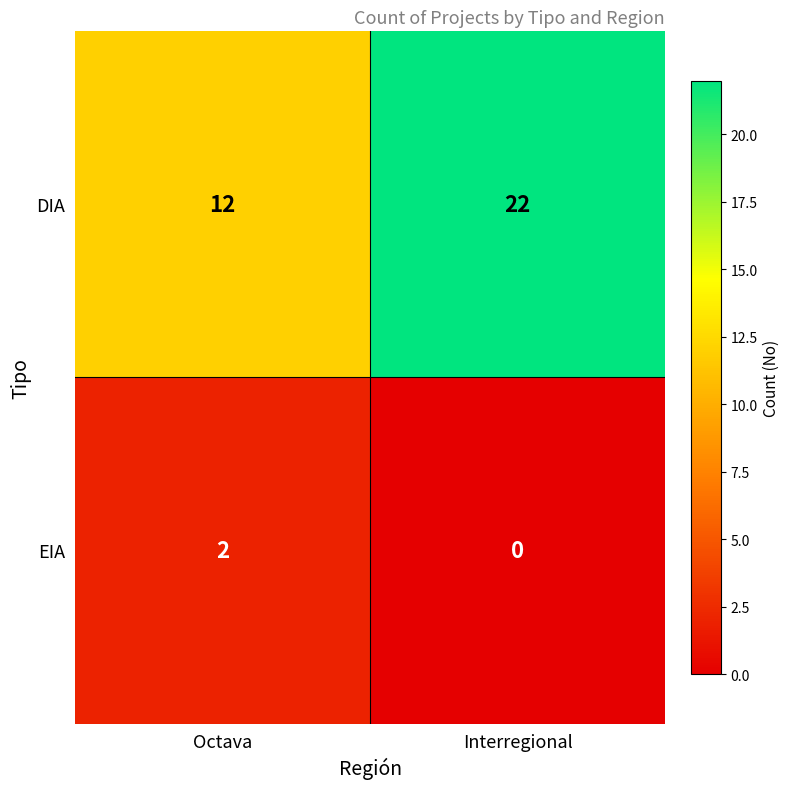

Reading left to right, list all the values displayed in this chart.

DIA: 12	22
EIA: 2	0